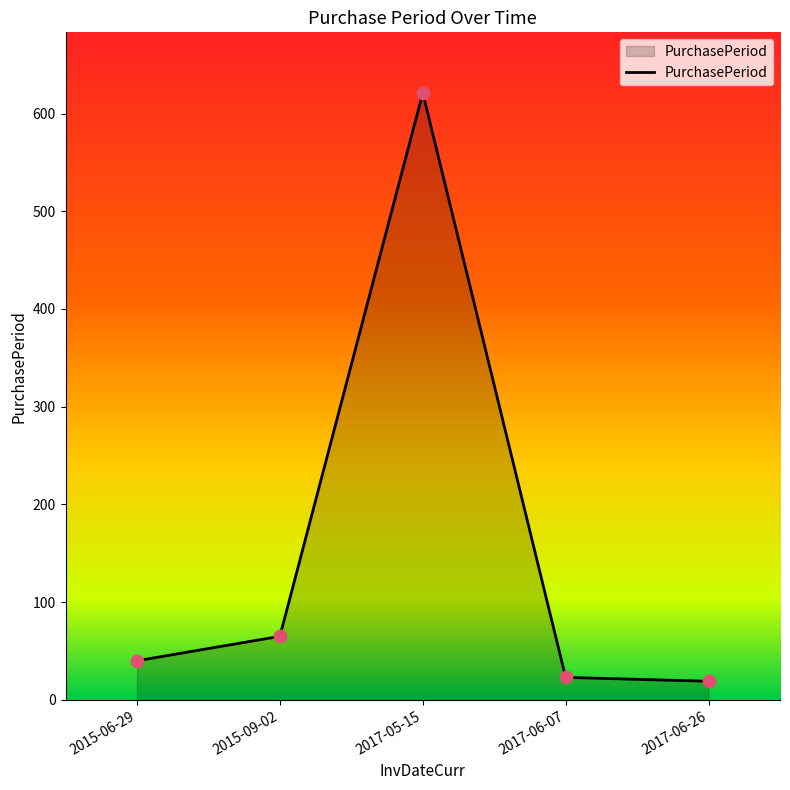

What is the change in value from 2015-06-29 to 2017-06-07?

-17